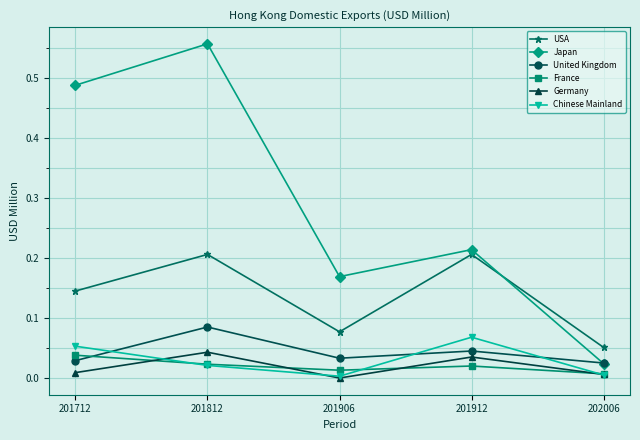

Where is the first local maximum for France?

201912